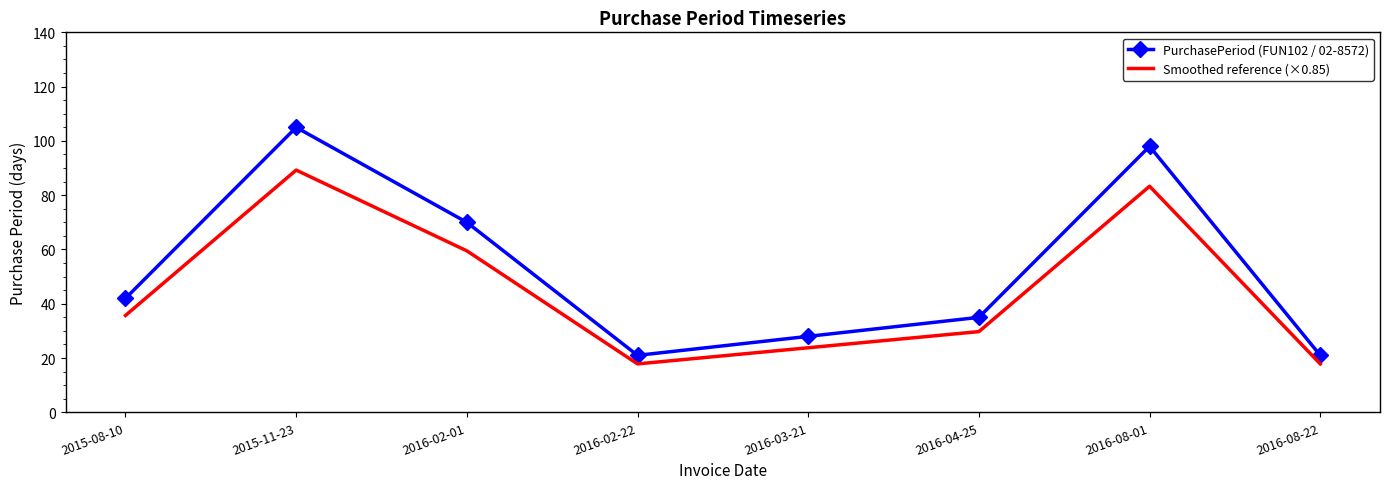

What position from the left is 2016-03-21?

5